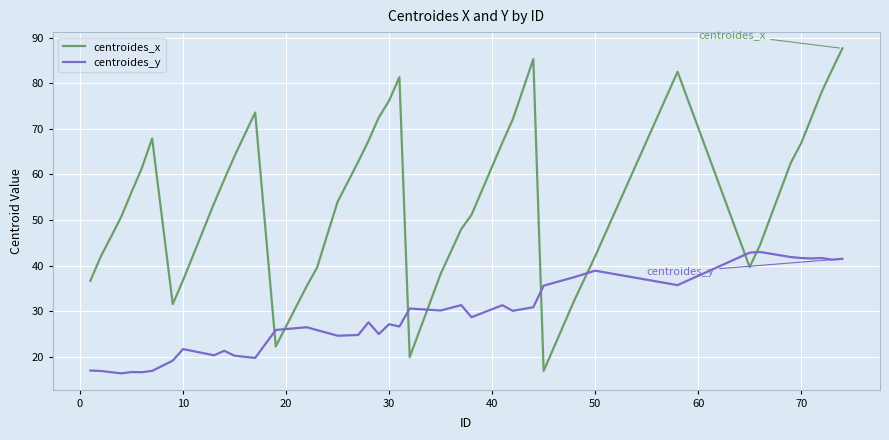

What is the highest value of the centroides_y series?

43.0